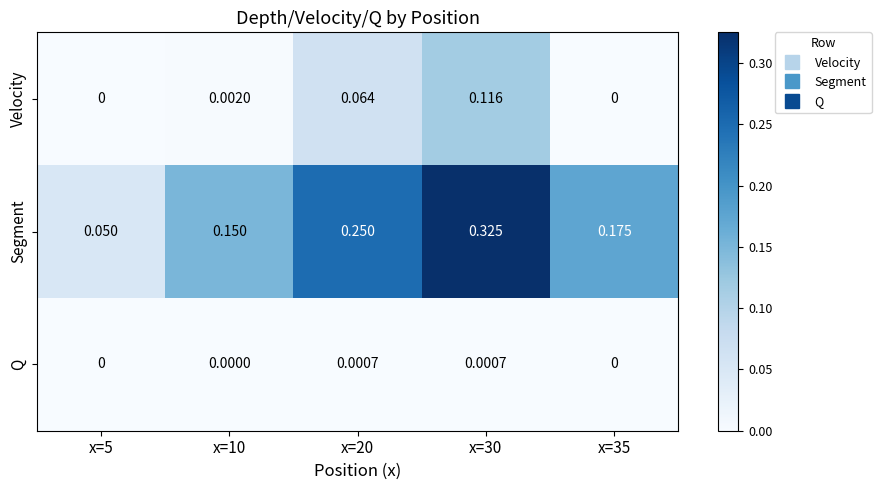

Which series has the largest range (max minus min)?

Segment